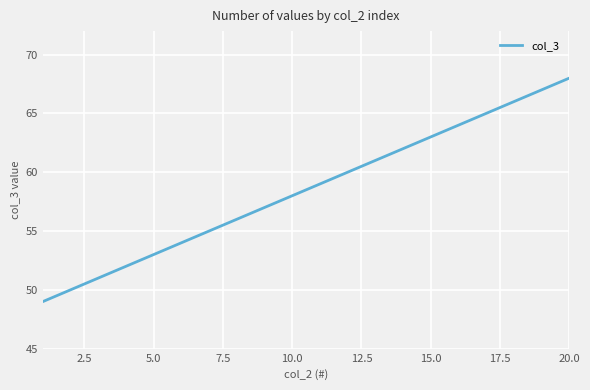

Reading right to left, transcribe all the data shown in this chart.

68	67	66	65	64	63	62	61	60	59	58	57	56	55	54	53	52	51	50	49